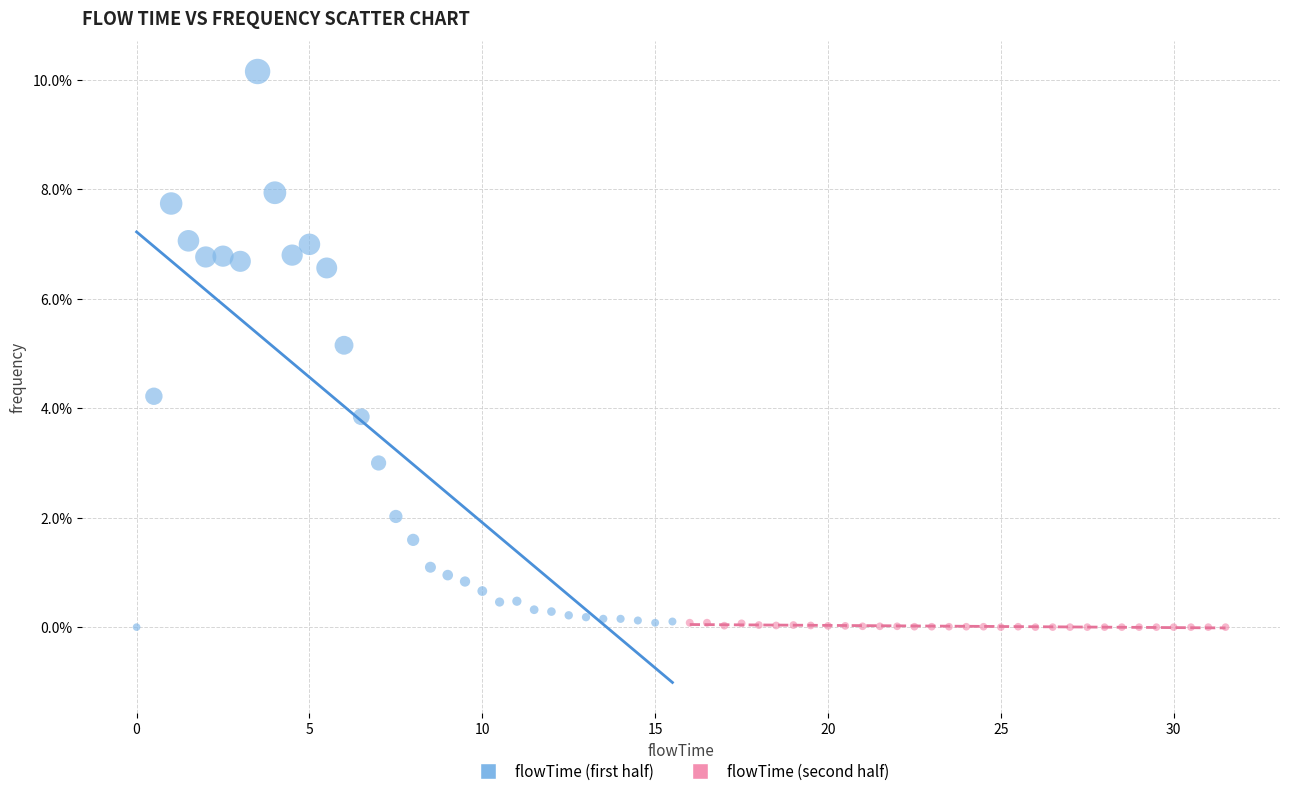

Which series contains the highest Y value?

flowTime (first half)